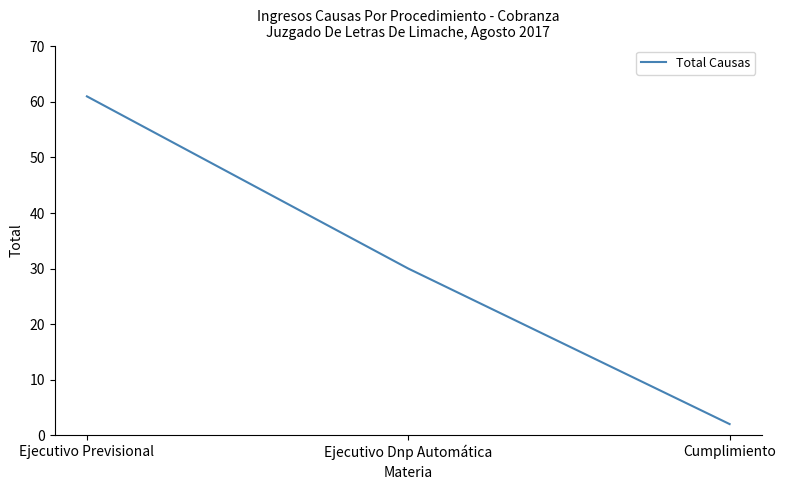

Reading left to right, extract all data points from this chart.

Ejecutivo Previsional=61	Ejecutivo Dnp Automática=30	Cumplimiento=2